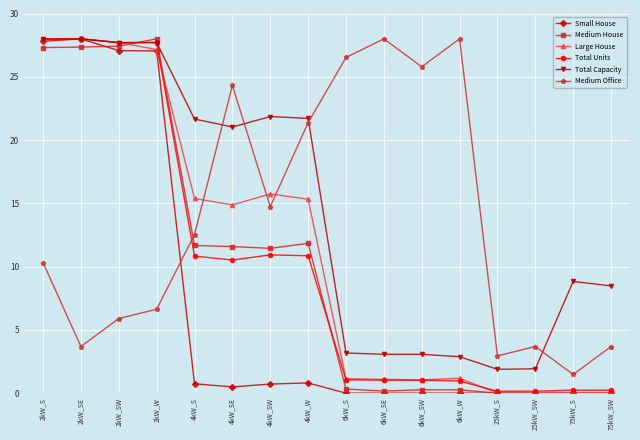

Which series changed the most between 6kW_SW and 75kW_S?

Medium Office